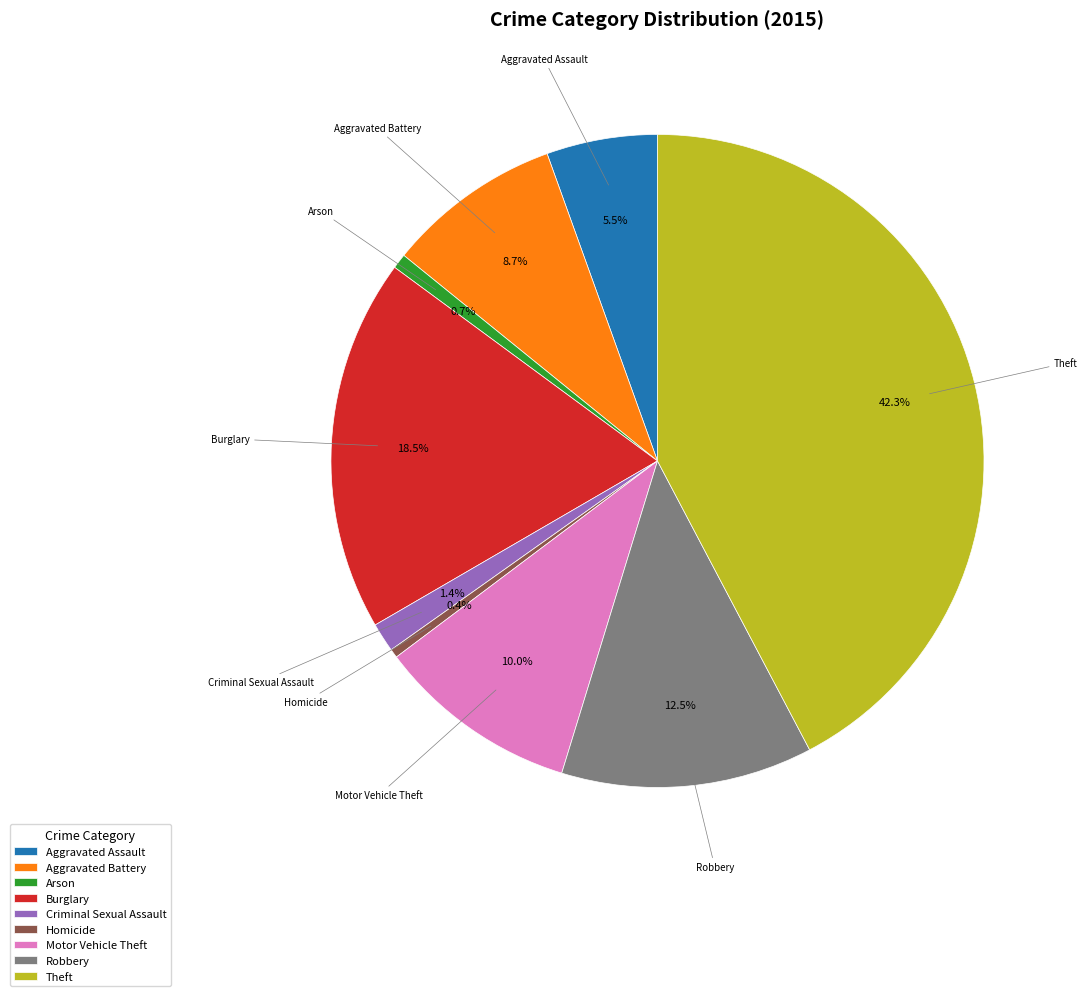

How many slices are in this pie chart?

9